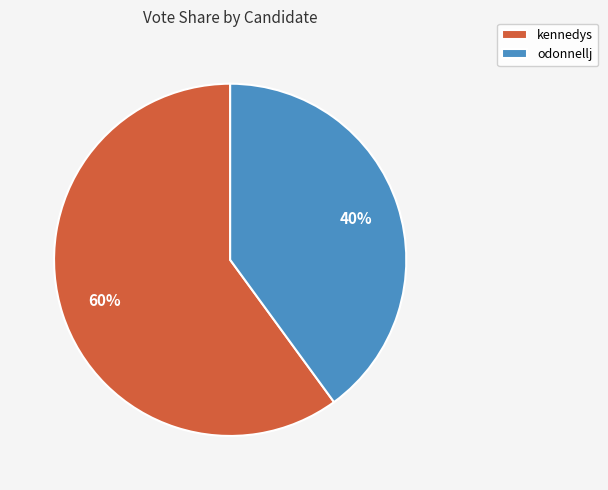

Is there a majority slice in this chart?

Yes